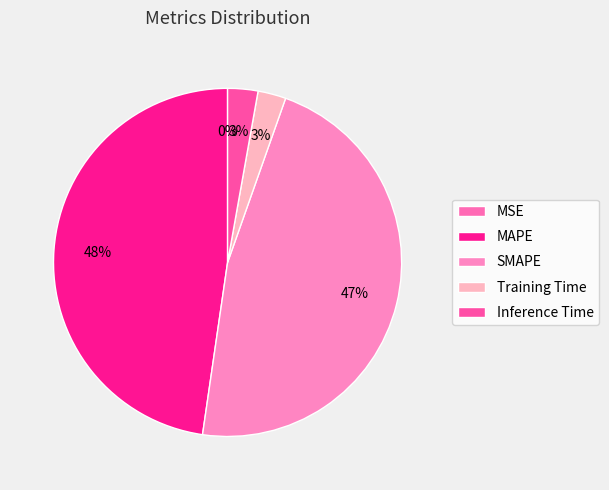

Which category has the biggest portion of the pie?

MAPE